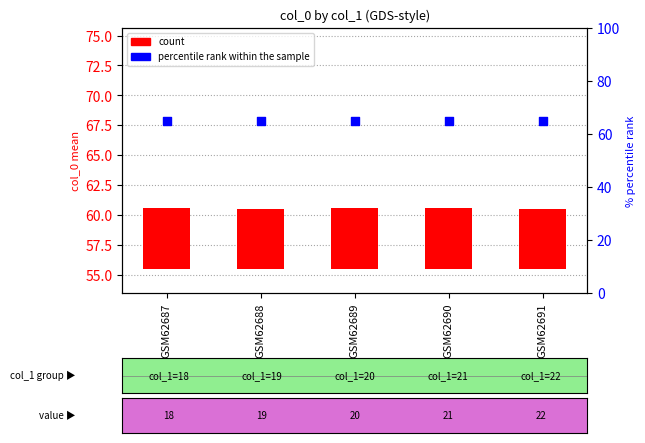

What are all the series names shown in the legend?

count, percentile rank within the sample